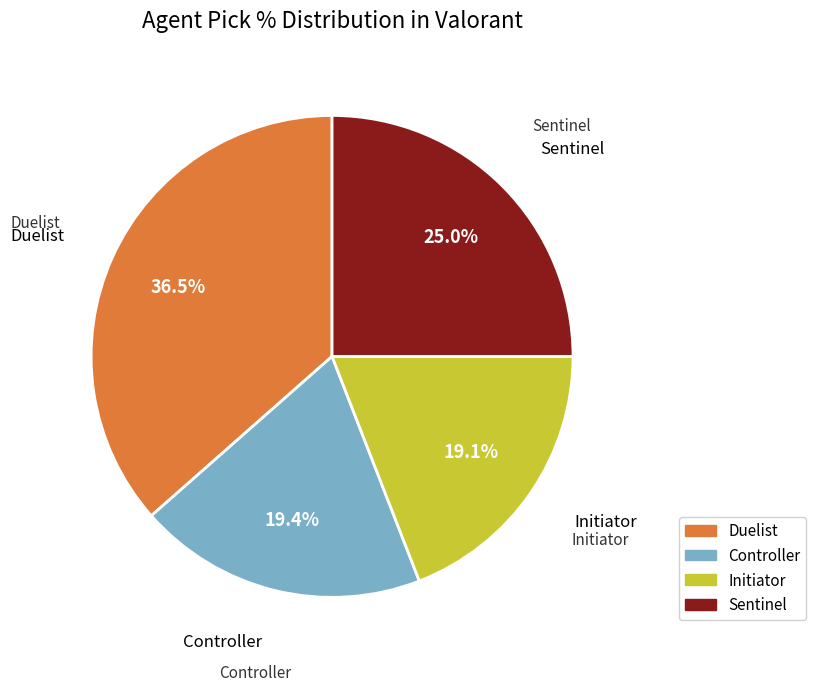

Is there a majority slice in this chart?

No